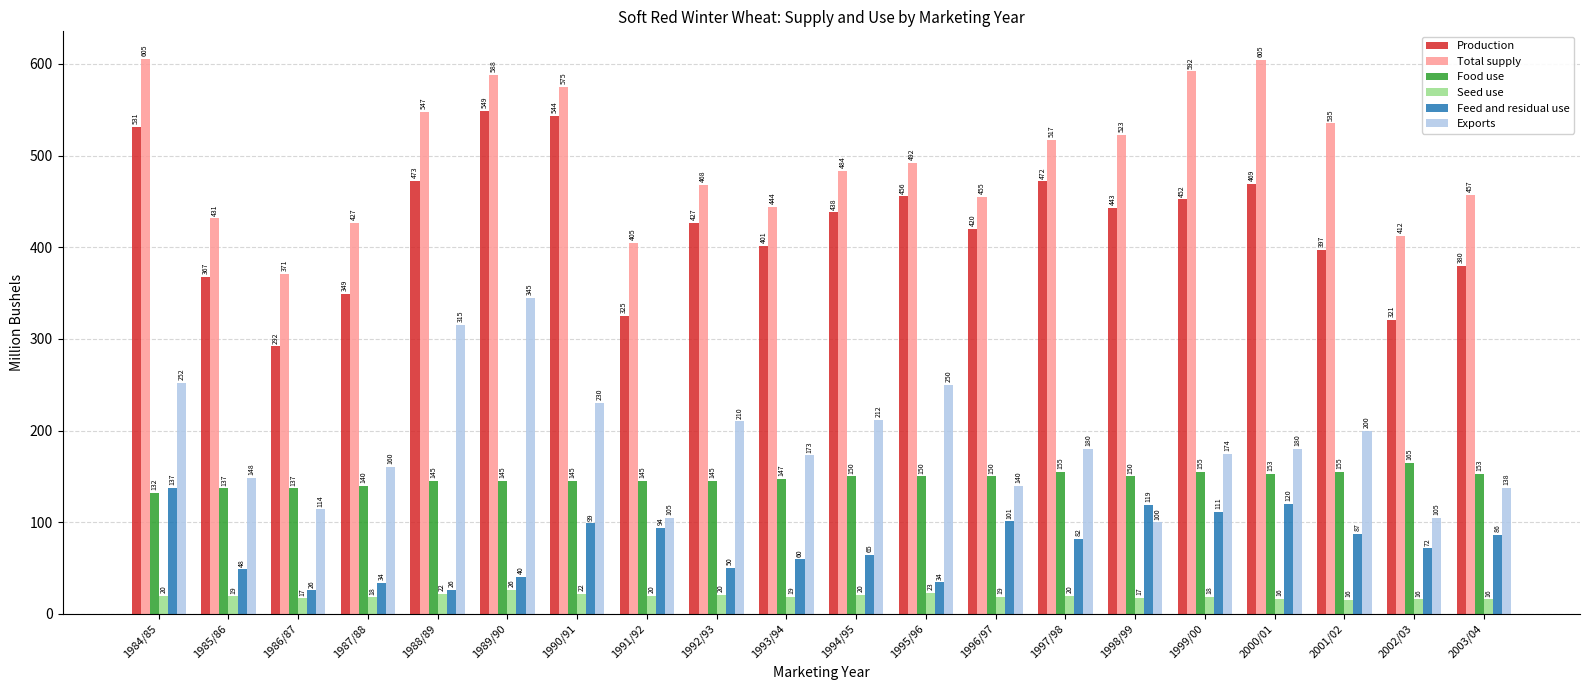

Between 1992/93 and 1994/95, which series saw the biggest shift?

Total supply